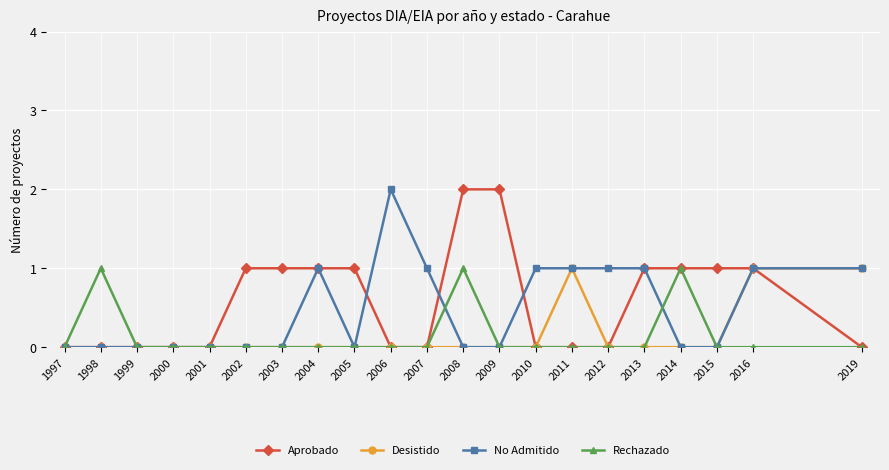

The value of Aprobado at 2006 is 0. True or false?

True